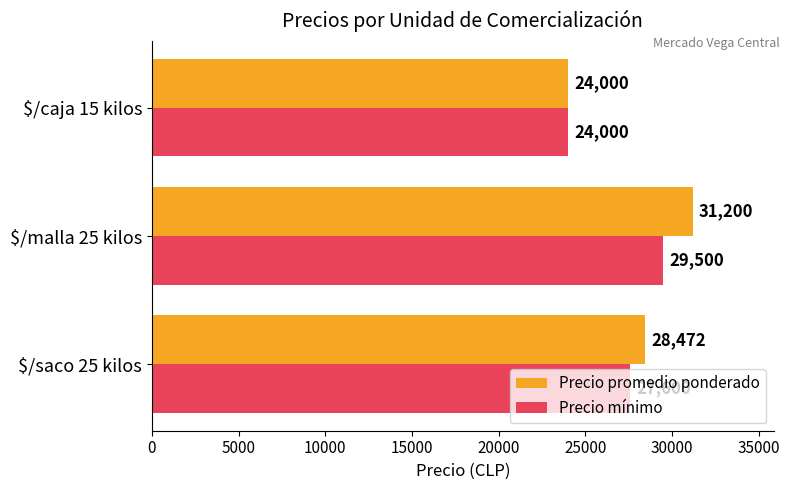

What is the difference between the maximum and second lowest values in the Precio mínimo series?

1900